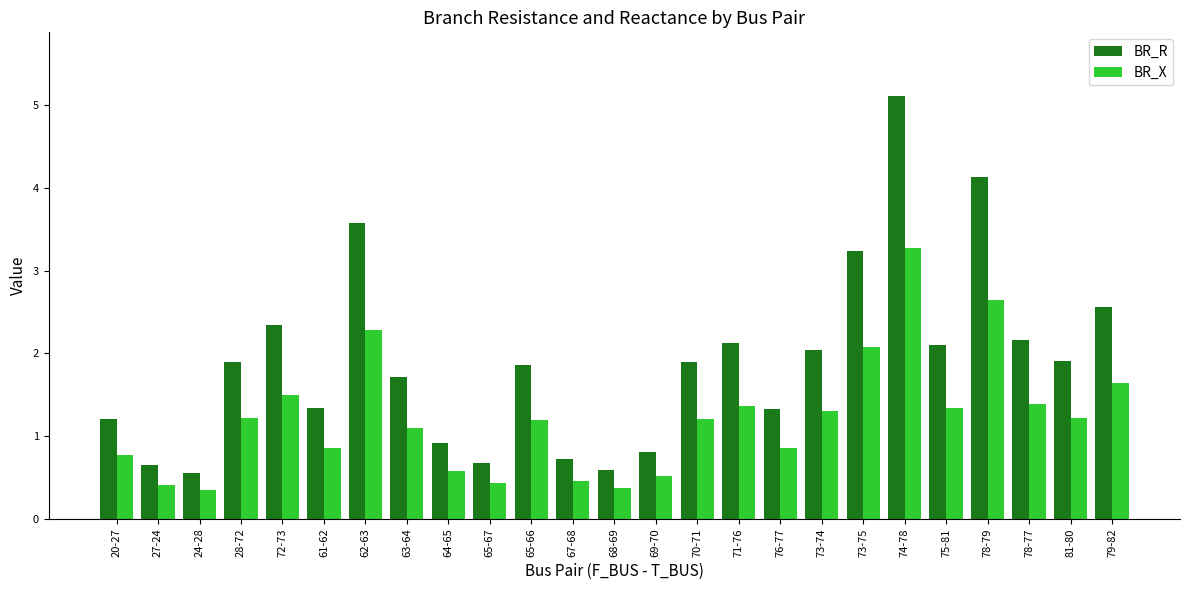

Which series has the largest total across all categories?

BR_R